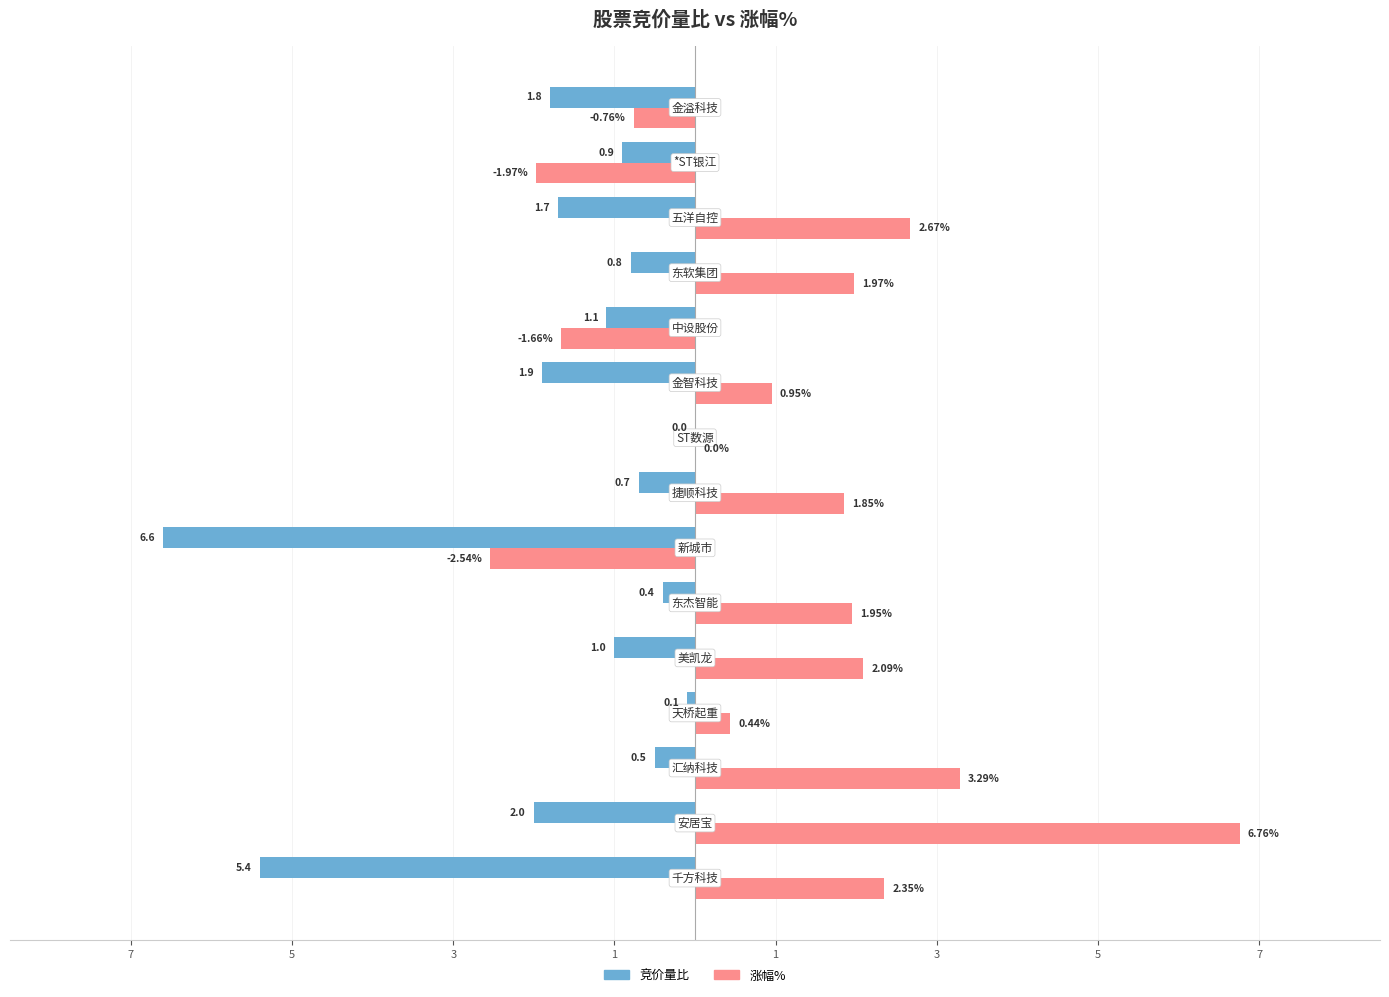

What are all the series names shown in the legend?

竞价量比, 涨幅%